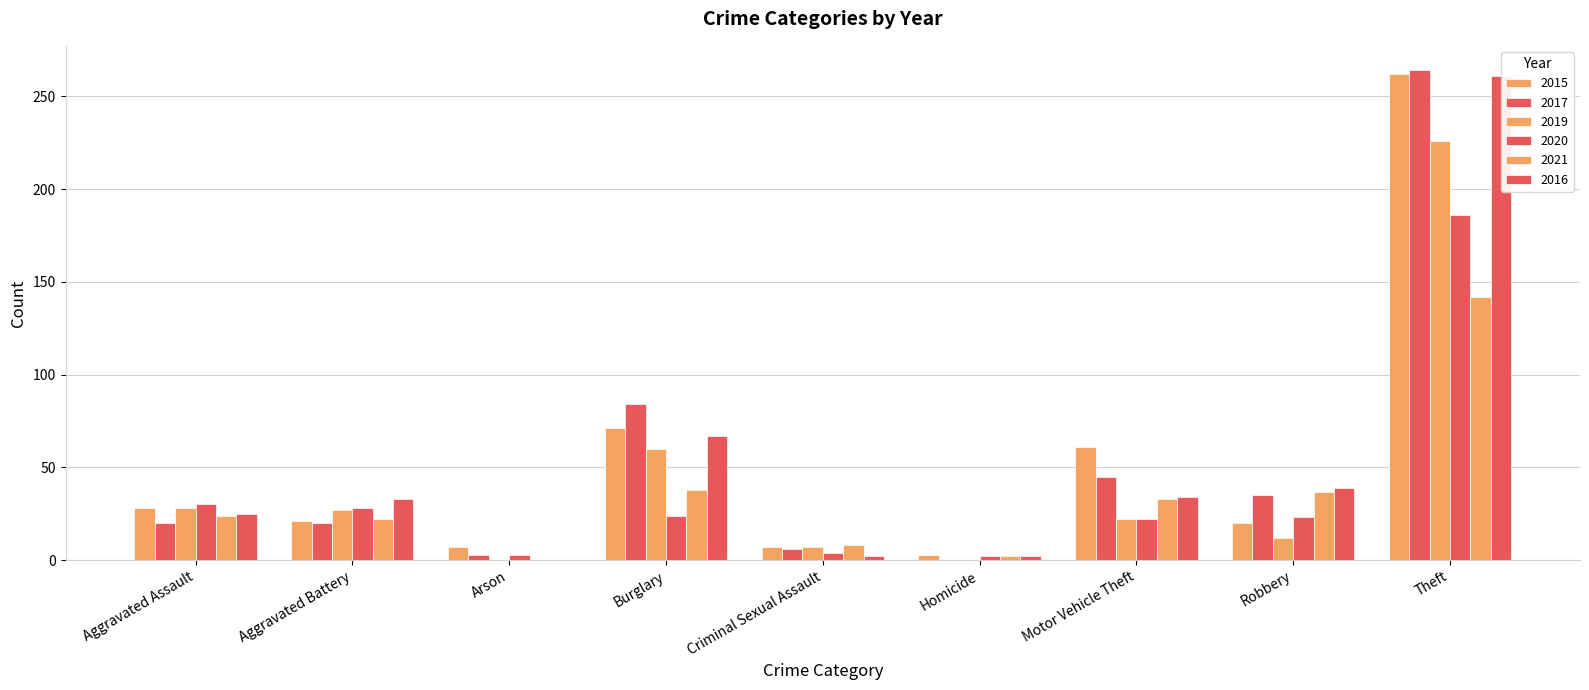

Rank the series at Arson from highest to lowest value.

2015, 2017, 2020, 2019, 2021, 2016